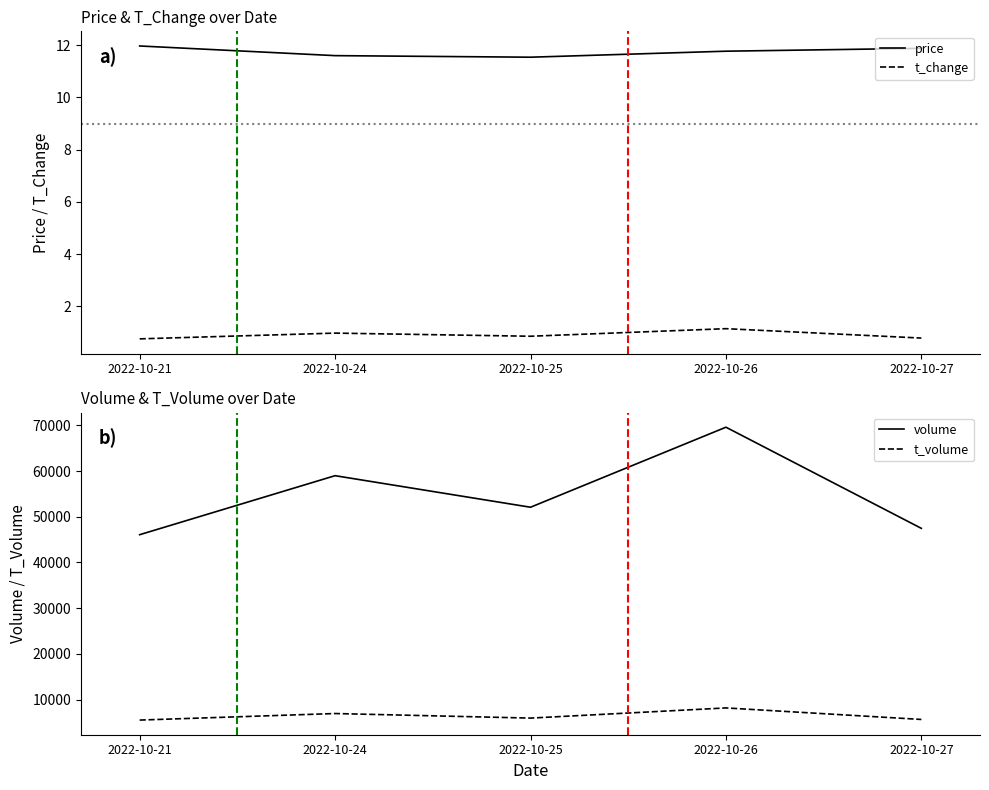

Is this an area chart (filled region under the line)?

No